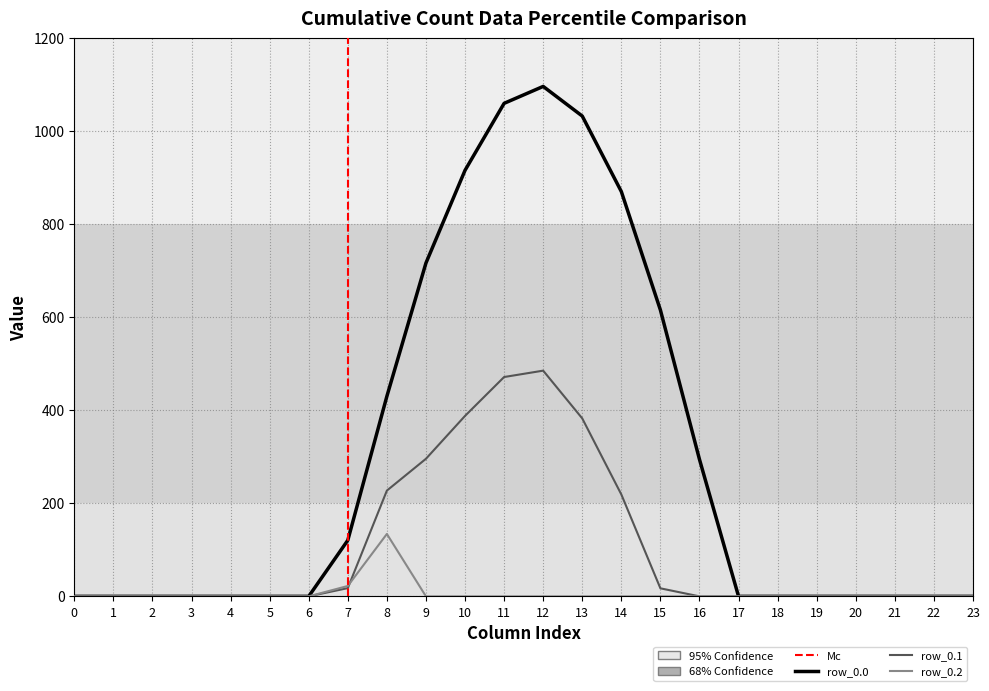

What is the value of the row_0.2 point at the 8th from the left?

22.3